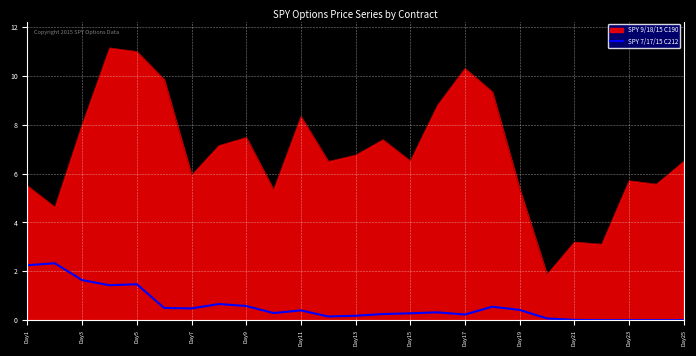

How many lines are shown in the chart?

2